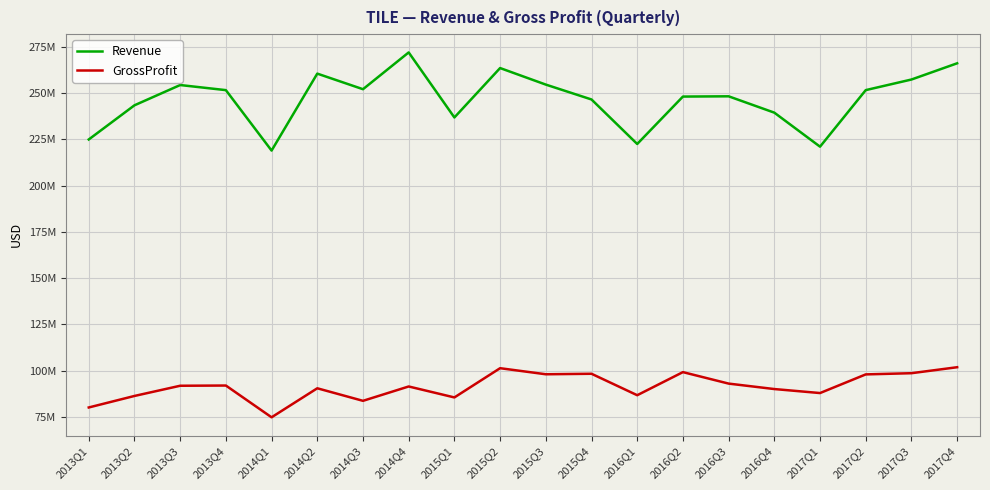

The GrossProfit series shows 98239000 at 2015Q4. True or false?

True